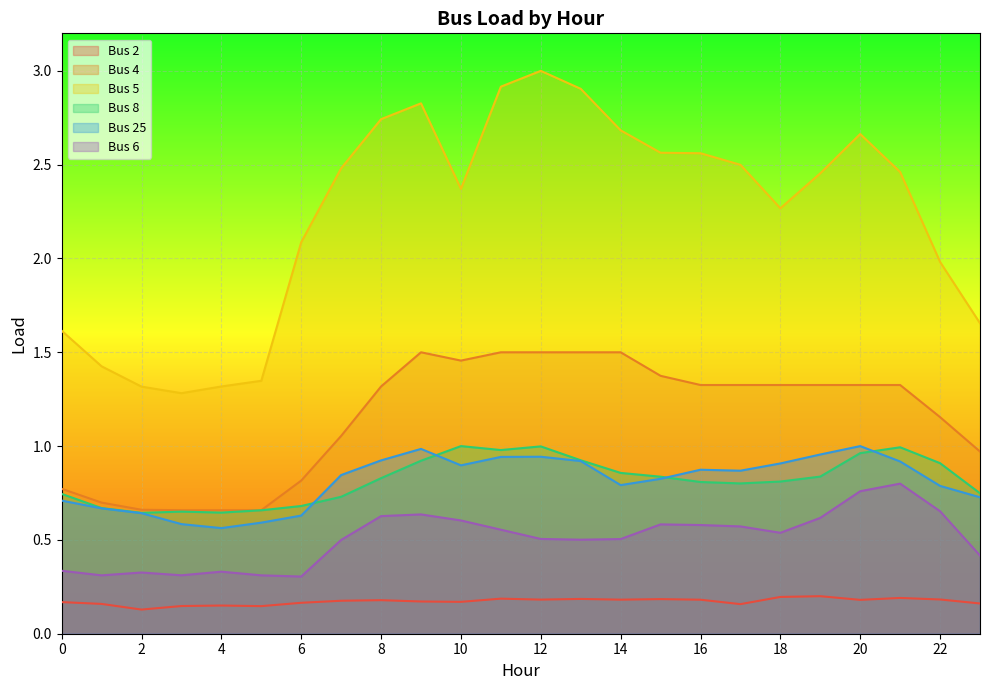

True or false: Bus 4 and Bus 2 cross at least once.

False